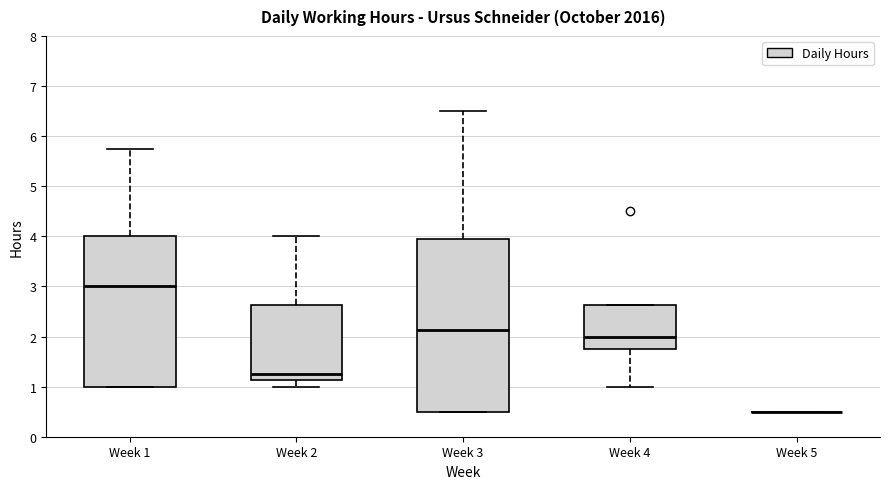

Reading left to right, read every box against the y-axis: the position of its median line, the range the box covers, and the ends of its whiskers. The values are not printed on the chart, so give them approximately, as read against the axis.

Week 1: median 3.0, box 1.0 to 4.0, whiskers 1.0 to 5.8
Week 2: median 1.3, box 1.1 to 2.6, whiskers 1.0 to 4.0
Week 3: median 2.1, box 0.5 to 3.9, whiskers 0.5 to 6.5
Week 4: median 2.0, box 1.8 to 2.6, whiskers 1.0 to 2.6
Week 5: box collapsed to a line at 0.5, whiskers 0.5 to 0.5